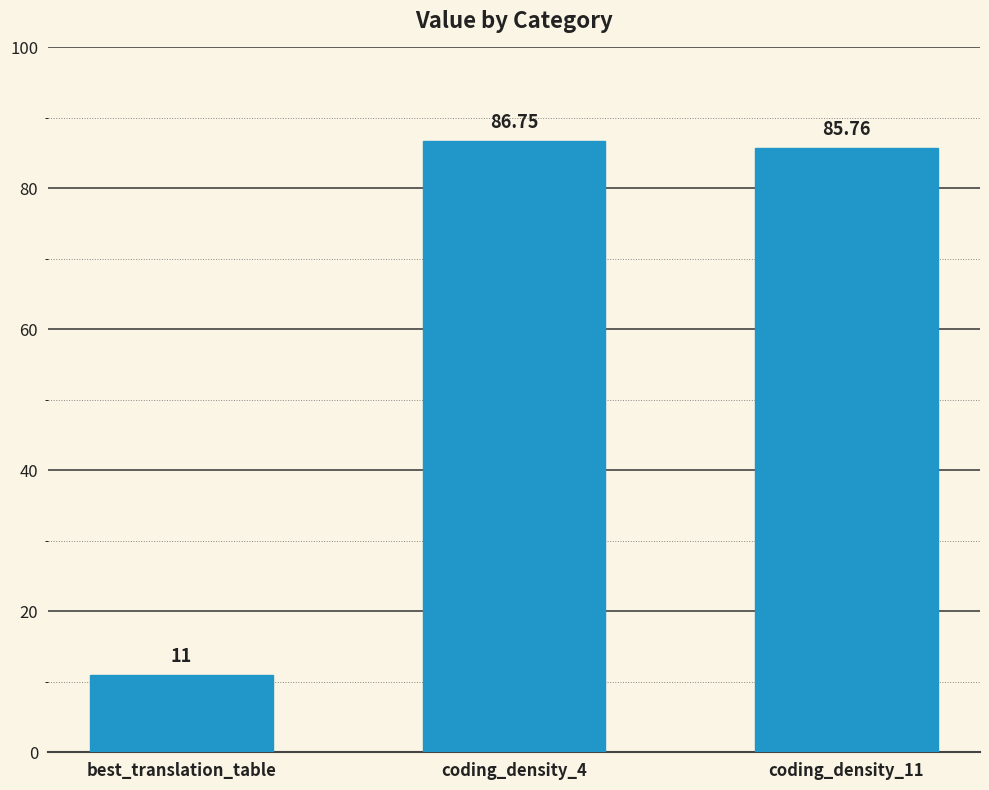

Reading right to left, extract all data points from this chart.

85.8	86.8	11.0